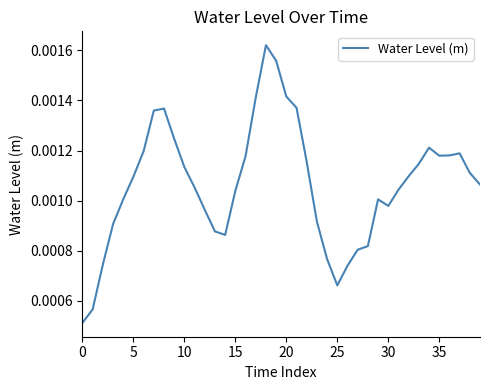

Is this an area chart (filled region under the line)?

No